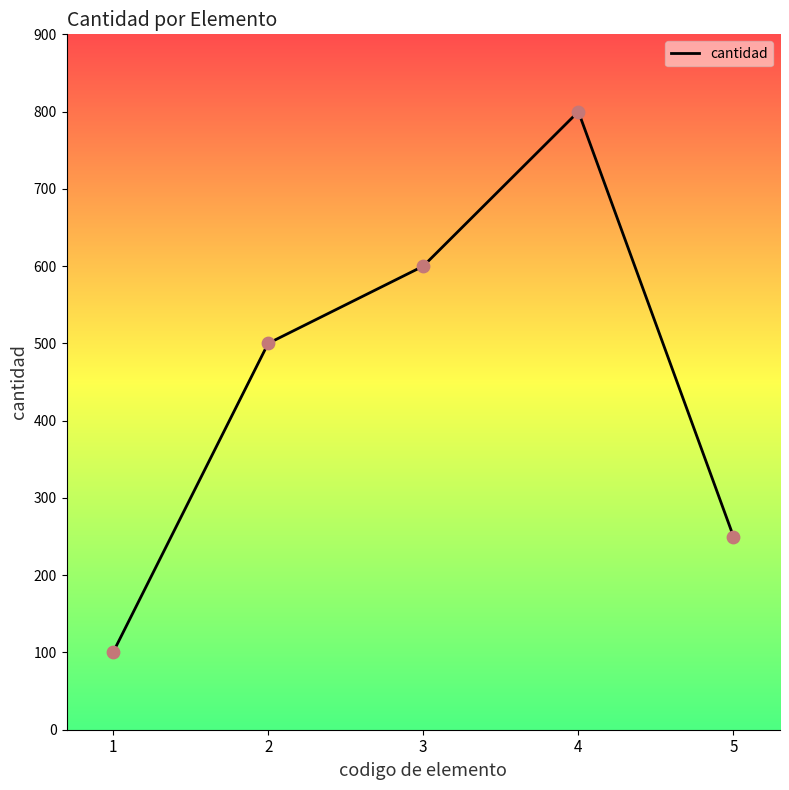

What is the change in value from 3 to 5?

-350